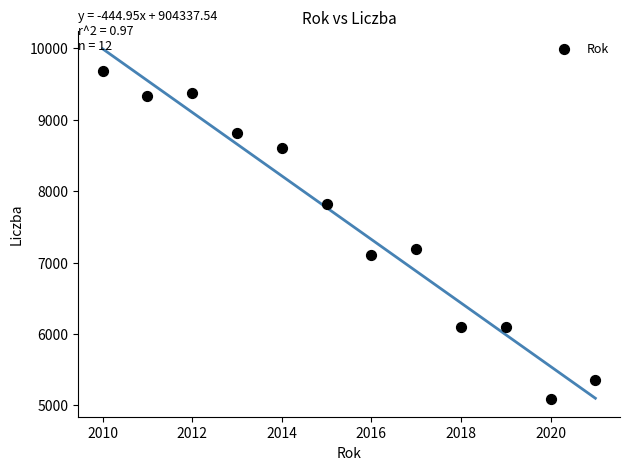

What Y value in the scatter plot is closest to 7382?

7193